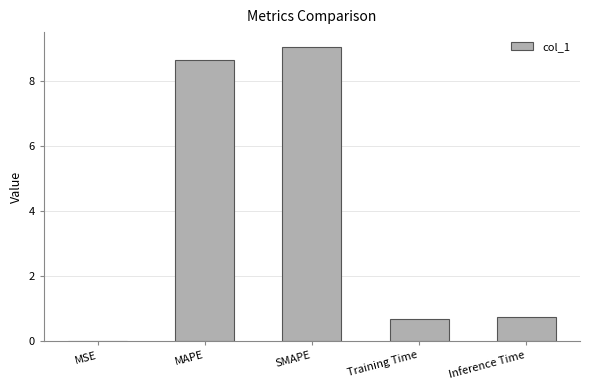

What is the approximate value at MAPE?

8.7